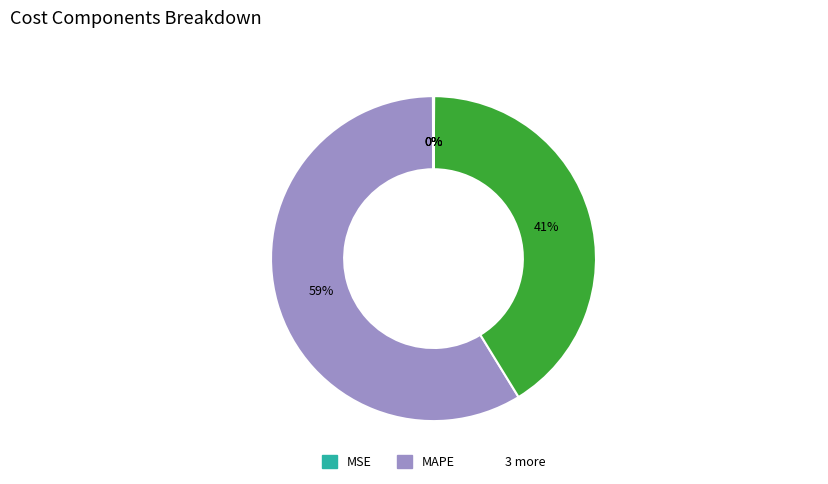

Is there any slice that represents more than half of the pie?

Yes